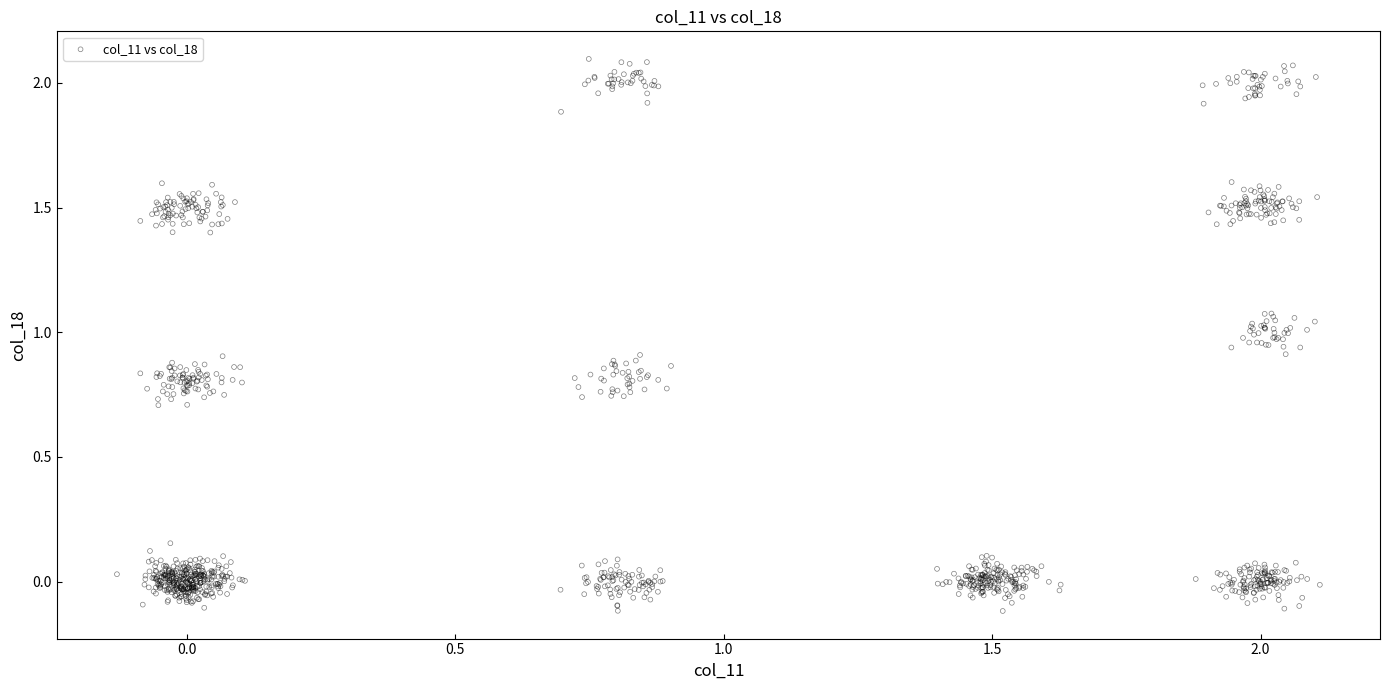

What is the range of Y values (max minus min)?

2.2